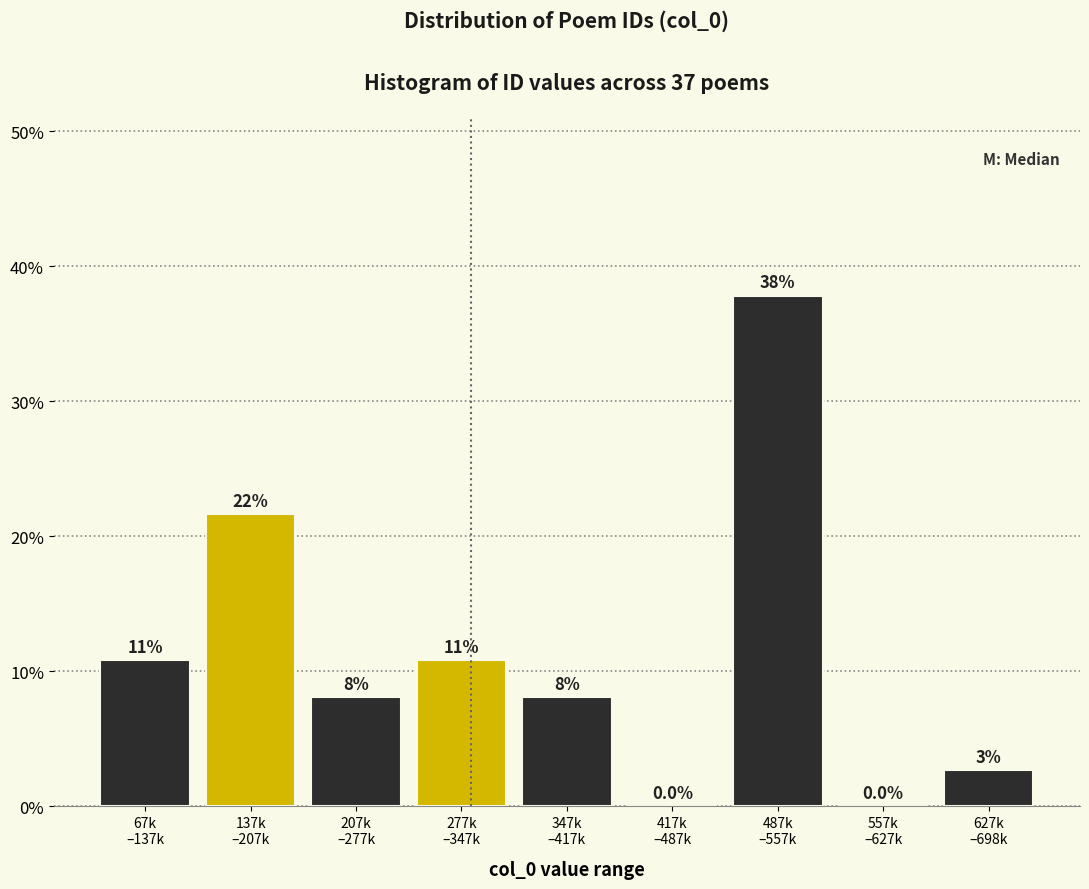

Are the bars horizontal?

No